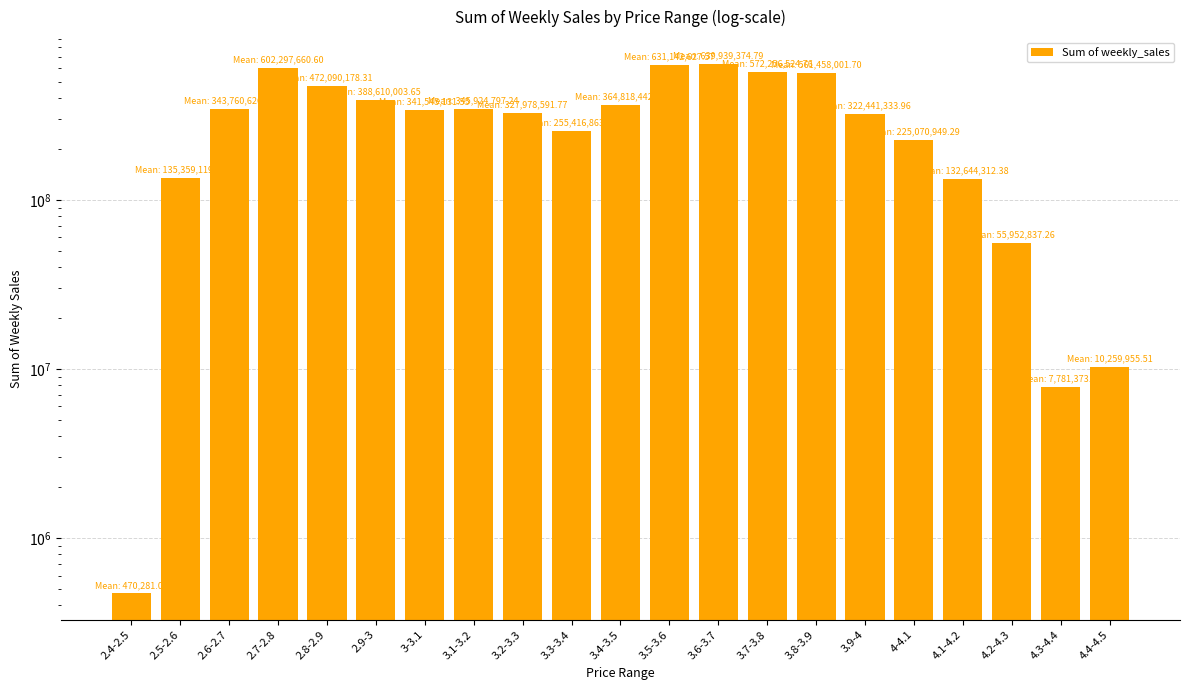

Does the chart contain stacked bars?

No